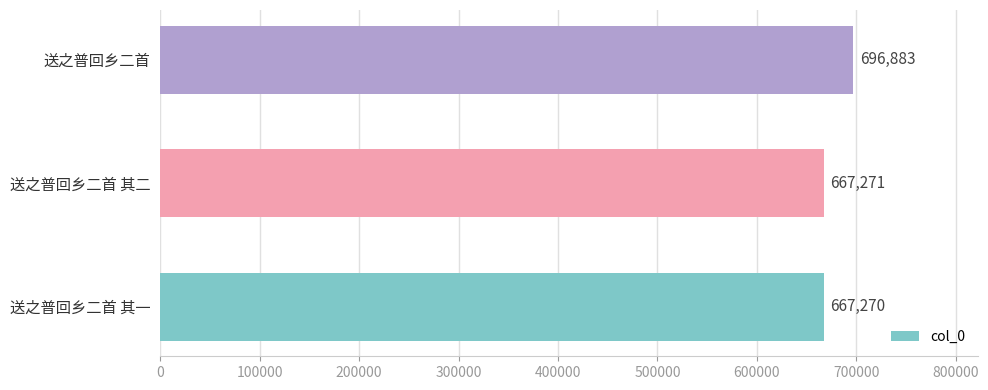

Does the chart contain stacked bars?

No